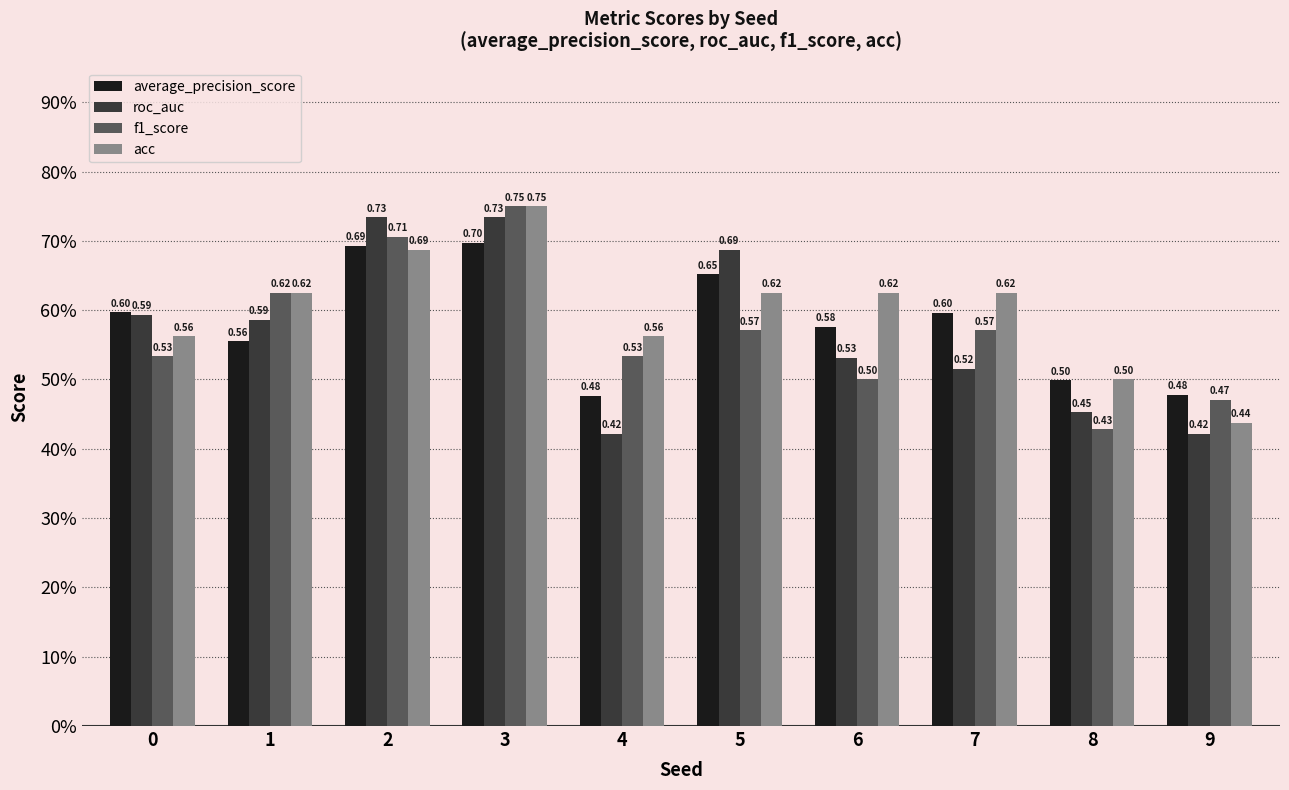

Reading right to left, list all the values displayed in this chart.

average_precision_score: 0.5	0.5	0.6	0.6	0.7	0.5	0.7	0.7	0.6	0.6
roc_auc: 0.4	0.5	0.5	0.5	0.7	0.4	0.7	0.7	0.6	0.6
f1_score: 0.5	0.4	0.6	0.5	0.6	0.5	0.8	0.7	0.6	0.5
acc: 0.4	0.5	0.6	0.6	0.6	0.6	0.8	0.7	0.6	0.6